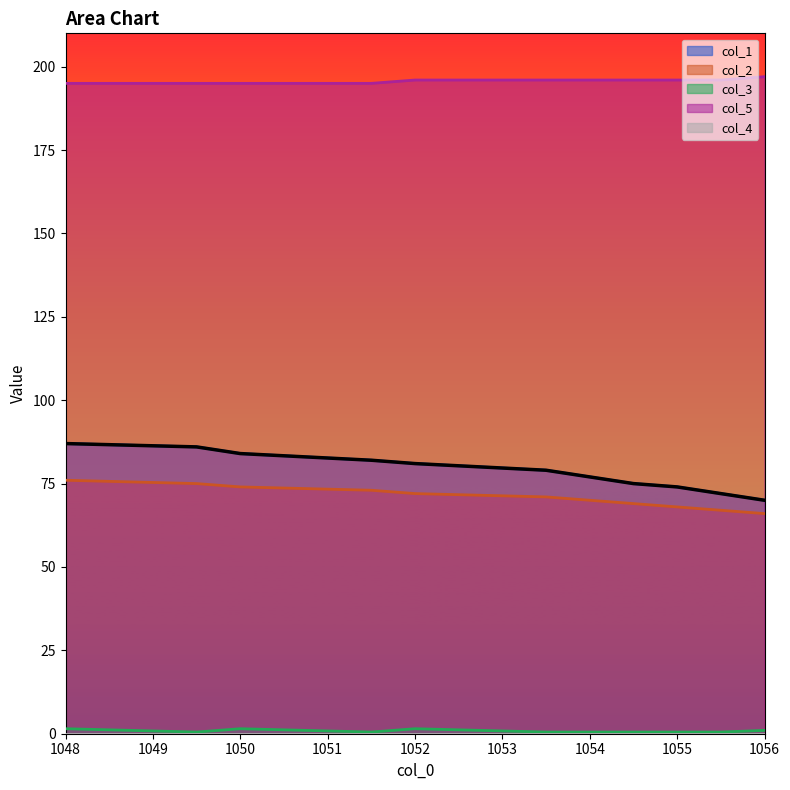

How many data points in col_2 are above 71?

5